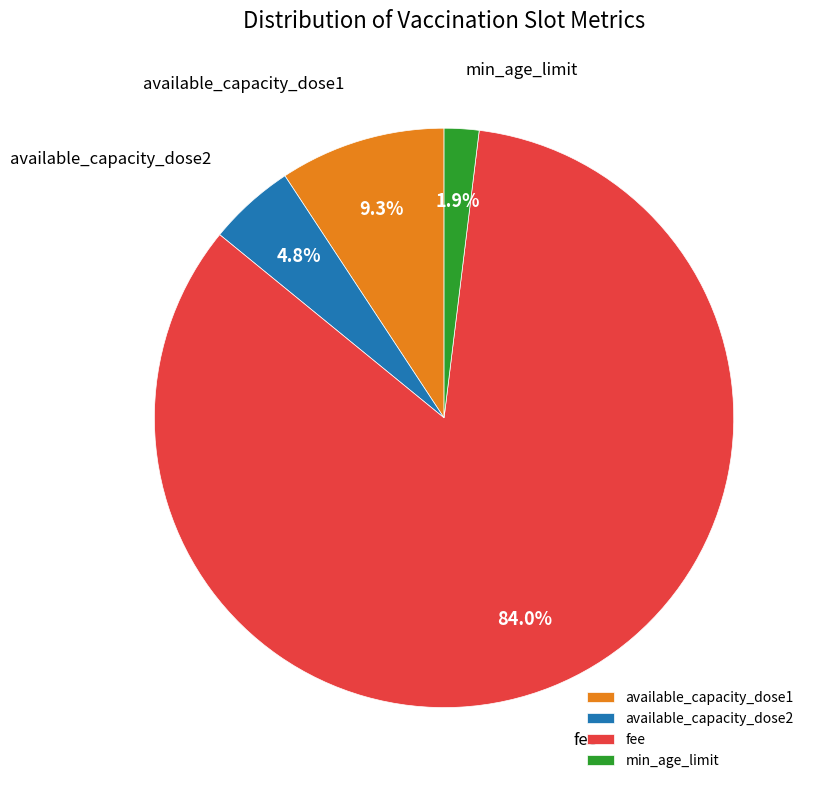

Is the sum of fee and min_age_limit greater than half?

Yes